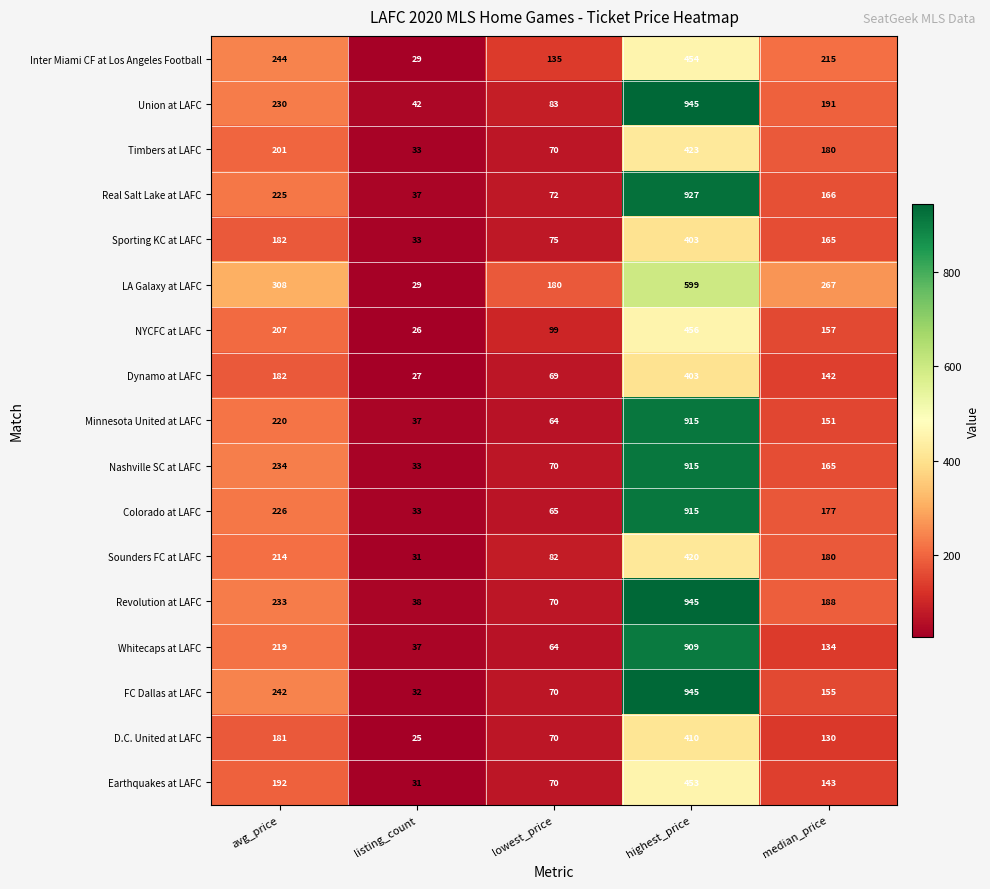

The value of Sporting KC at LAFC at avg_price is 182. True or false?

True